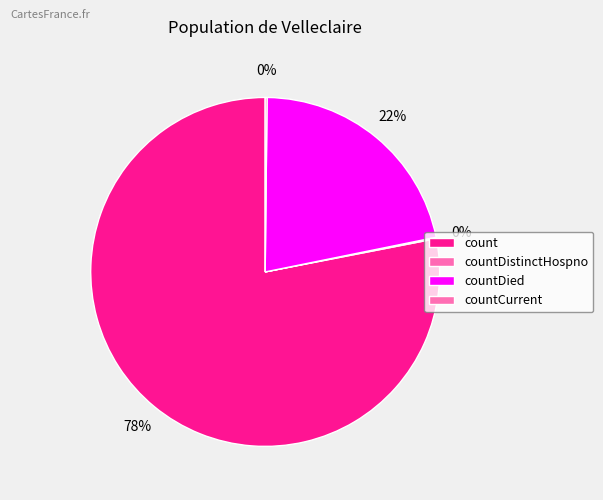

What is the change in value from count to countDied?

-13313